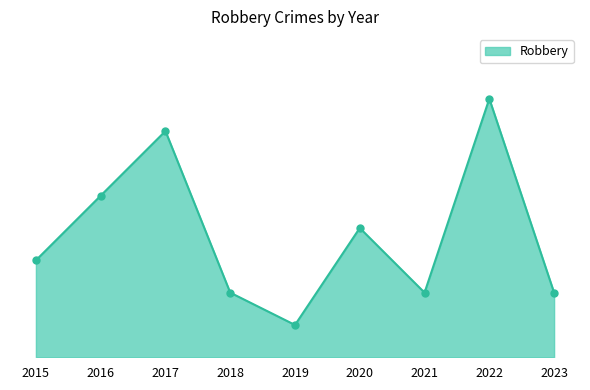

Is this an area chart (filled region under the line)?

Yes